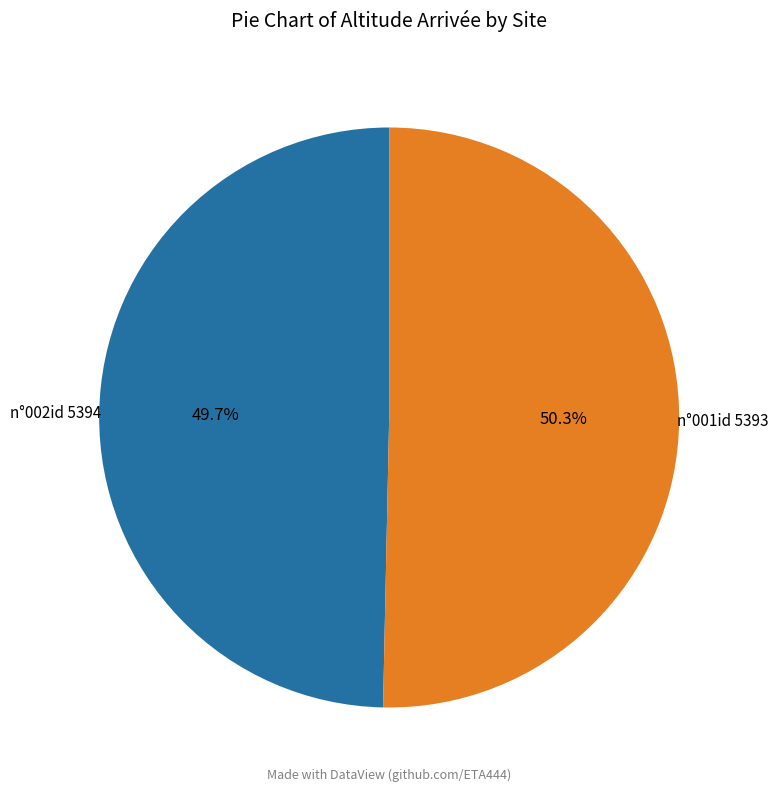

Is the sum of n°001id 5393 and n°002id 5394 greater than half?

Yes